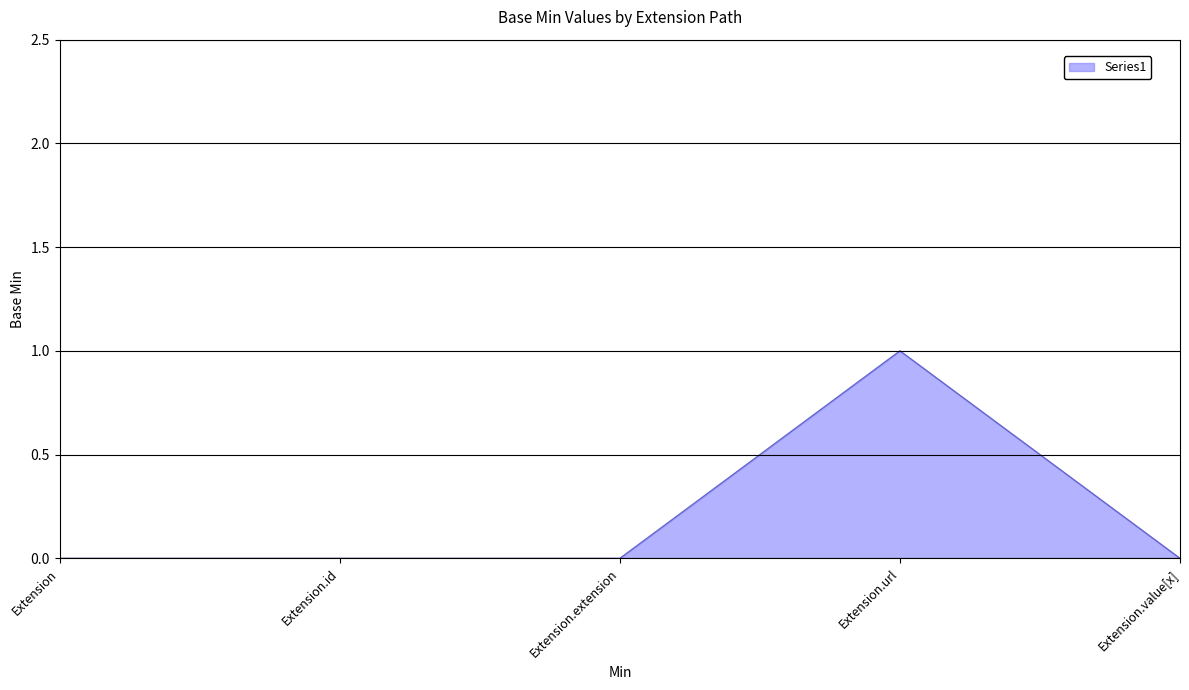

Reading right to left, extract all data points from this chart.

Extension.value[x]=0	Extension.url=1	Extension.extension=0	Extension.id=0	Extension=0